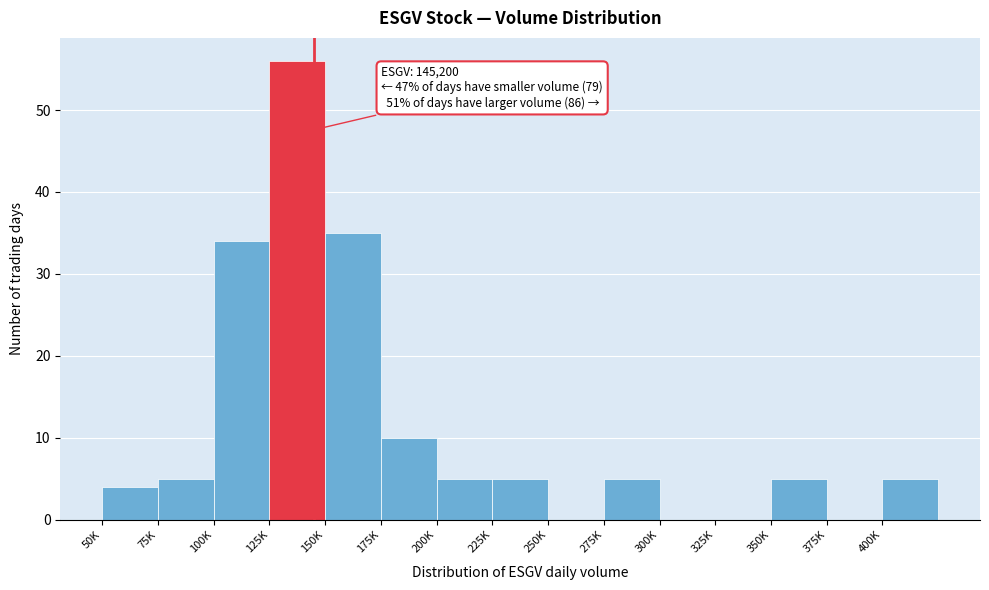

Reading left to right, what are all the values shown in this chart?

50K=4	75K=5	100K=34	125K=56	150K=35	175K=10	200K=5	225K=5	250K=0	275K=5	300K=0	325K=0	350K=5	375K=0	400K=5